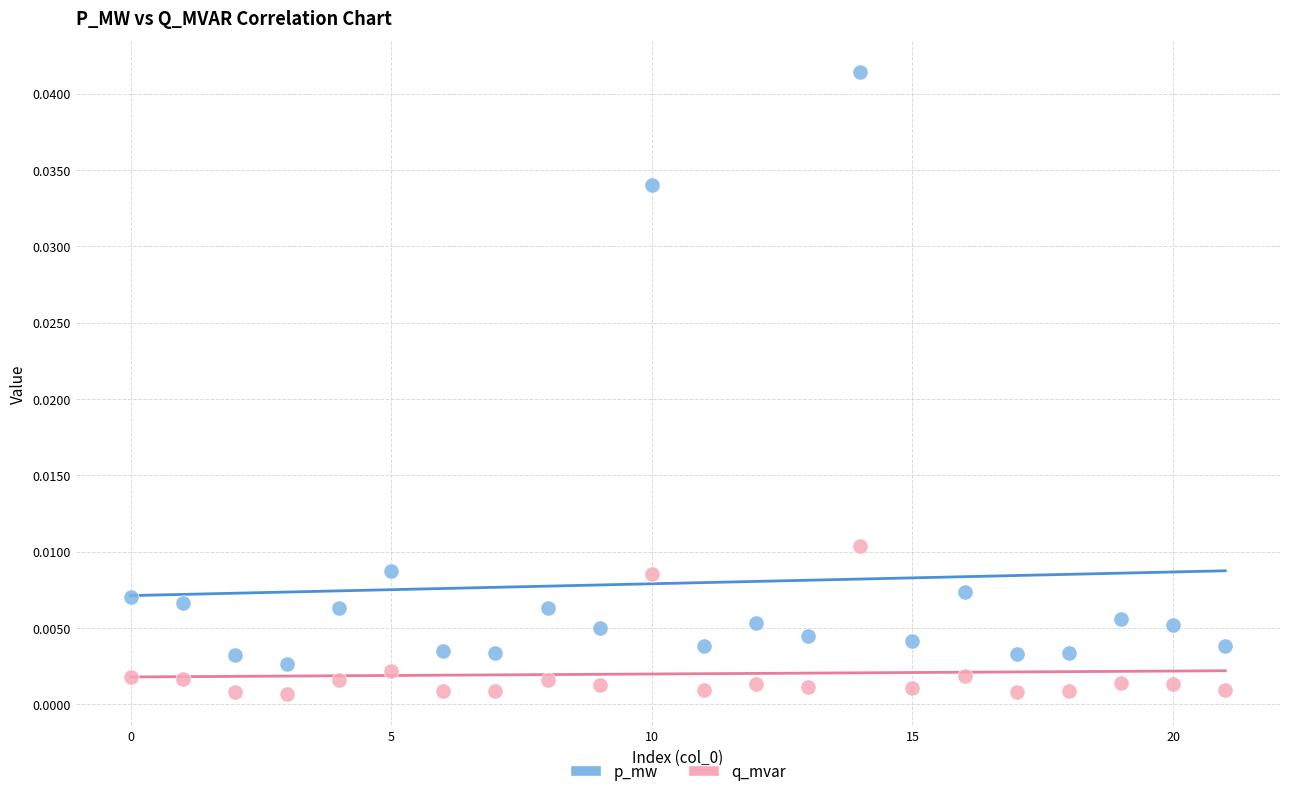

Which series reaches the minimum Y coordinate?

q_mvar